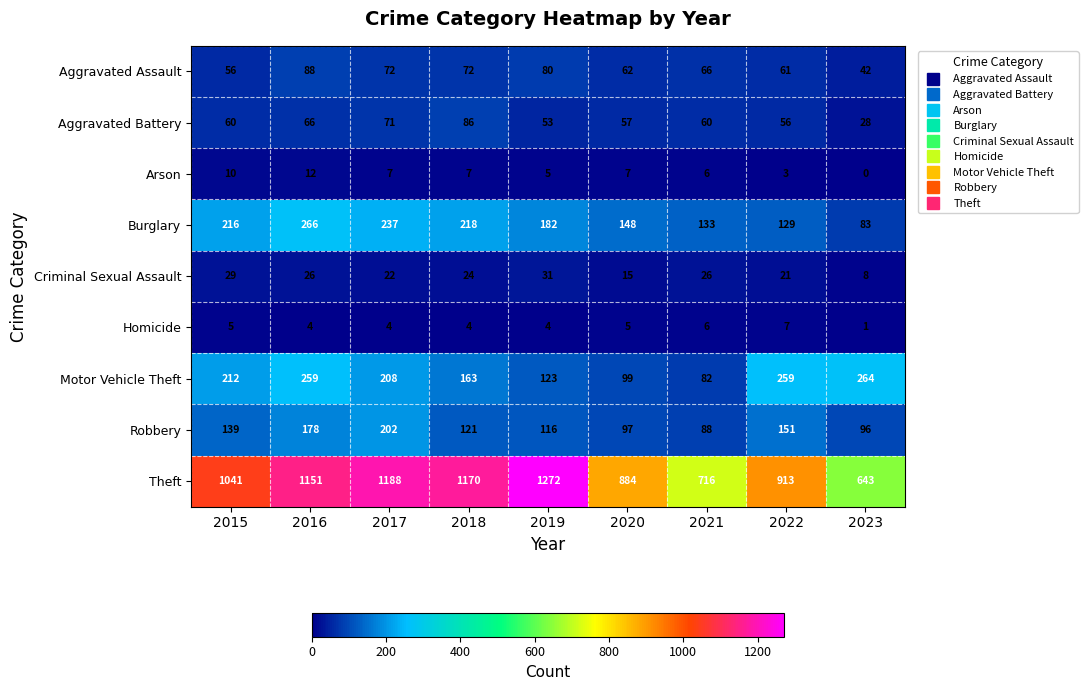

Between 2017 and 2022, which series saw the biggest shift?

Theft